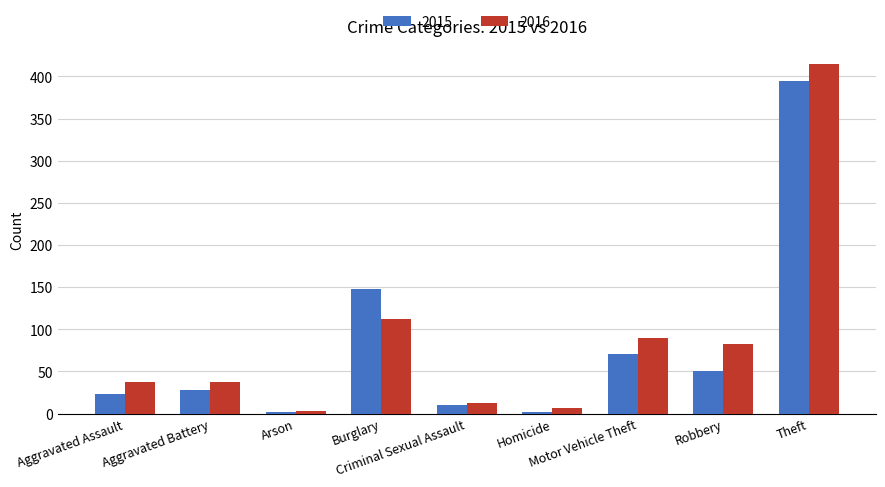

Which series has the widest spread of values?

2016